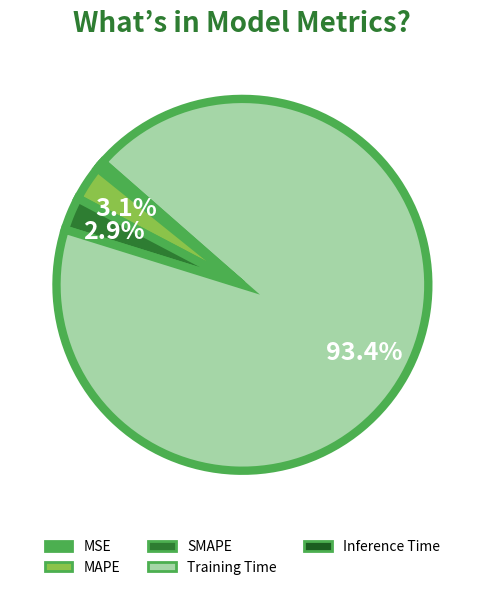

Do Inference Time and MSE together represent more than half of the pie?

No